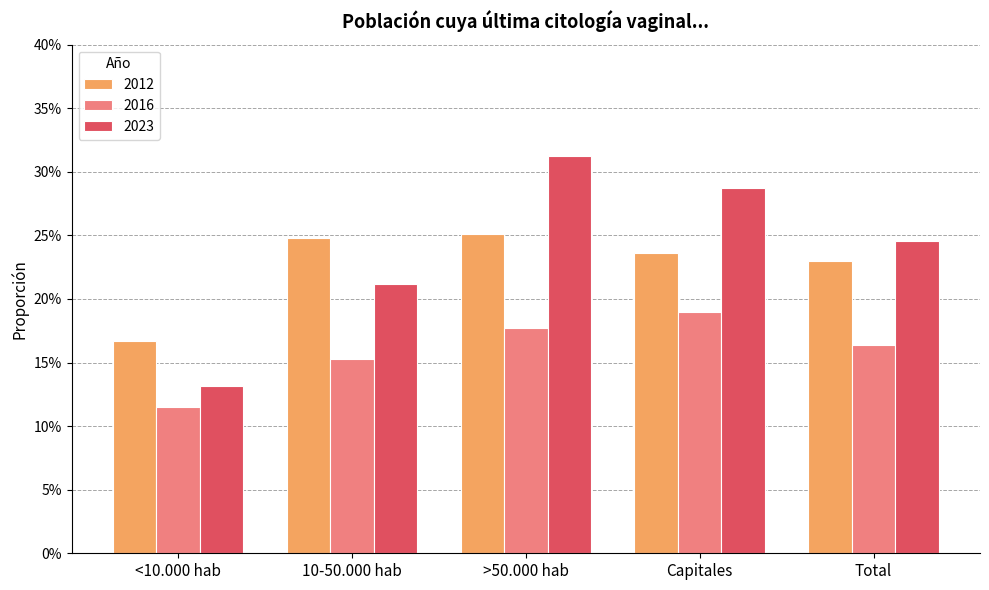

Does the chart contain any negative values?

No